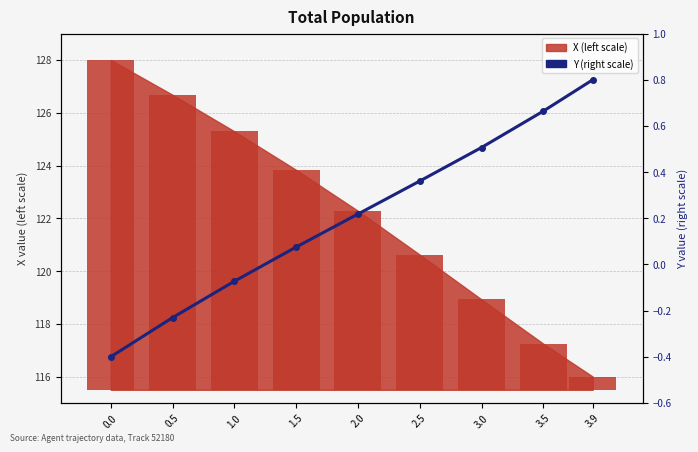

What is the change in value from 0.5 to 3.9?

+1.0